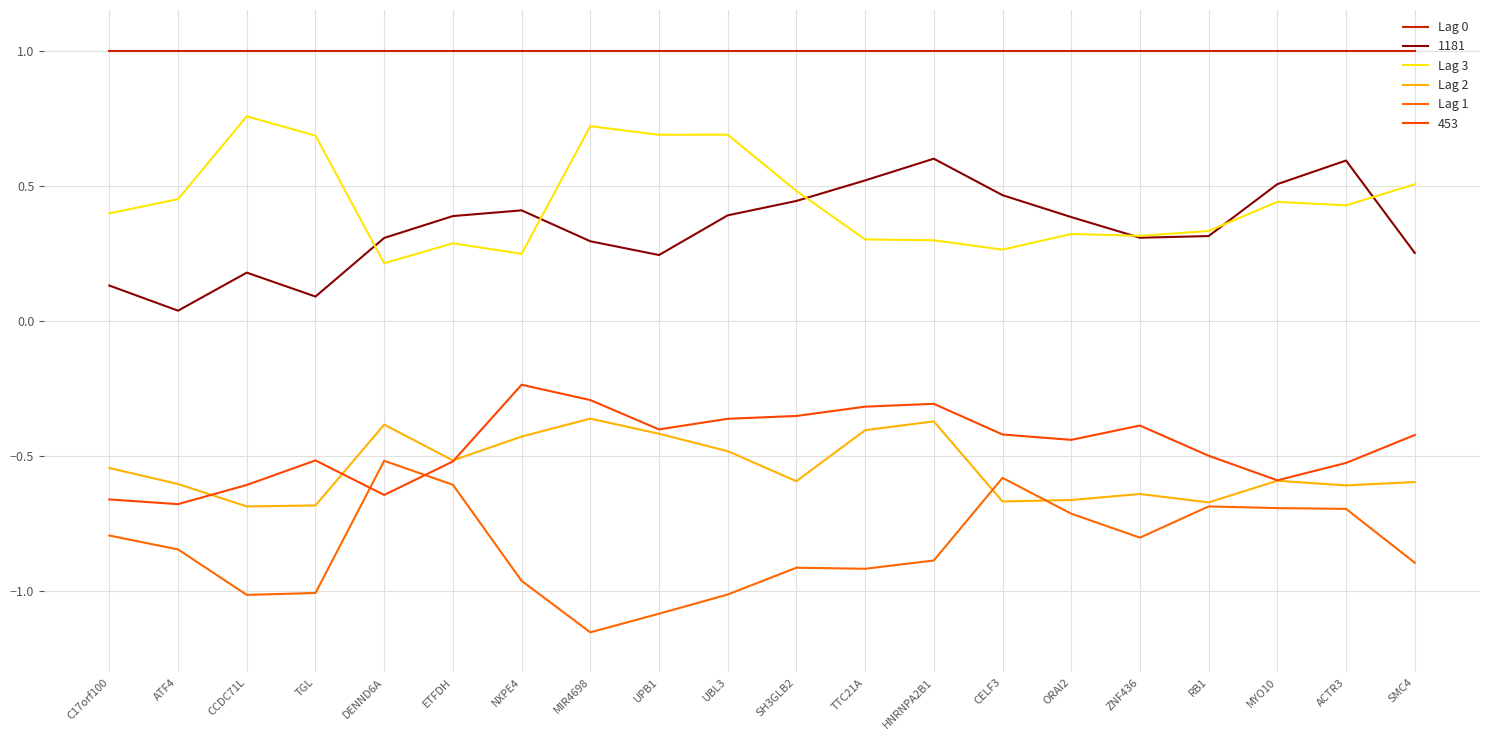

How many lines are shown in the chart?

6